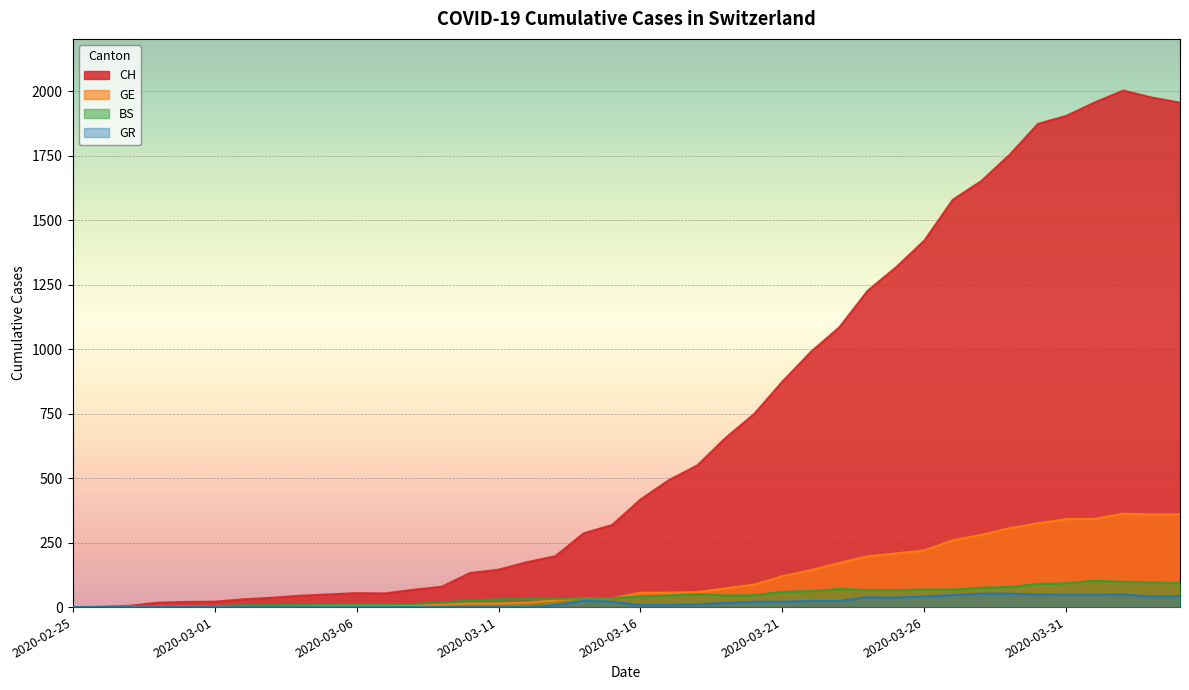

The GE series shows 28 at 2020-03-20. True or false?

False